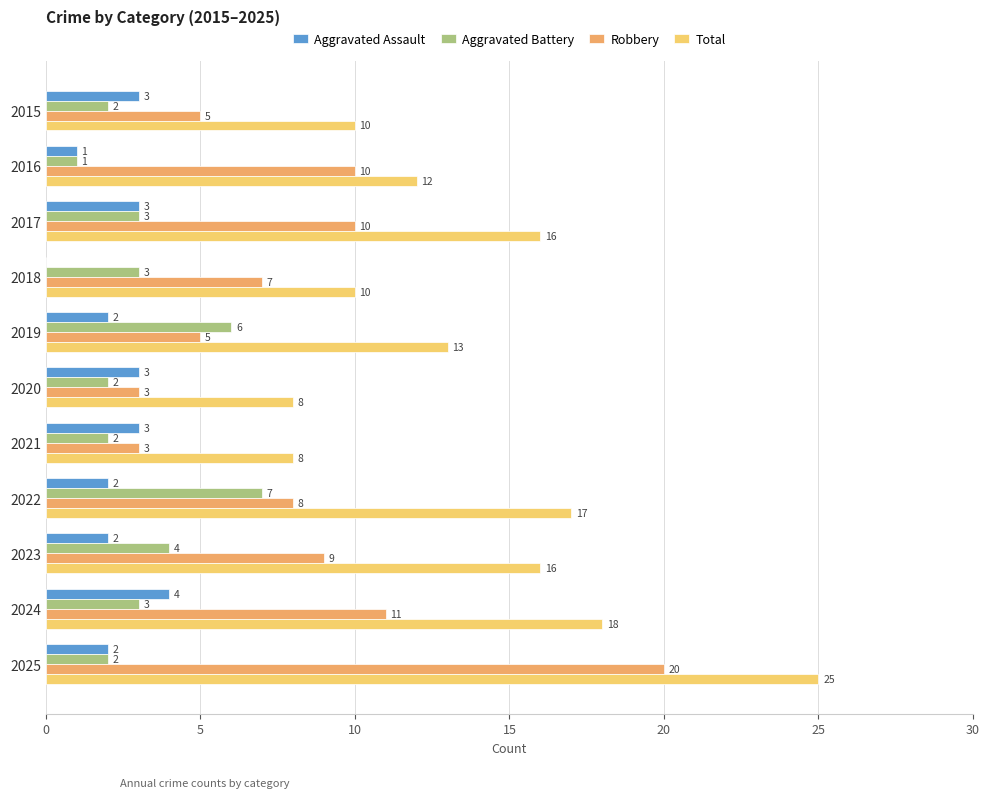

At which label does Aggravated Assault reach its peak?

2024